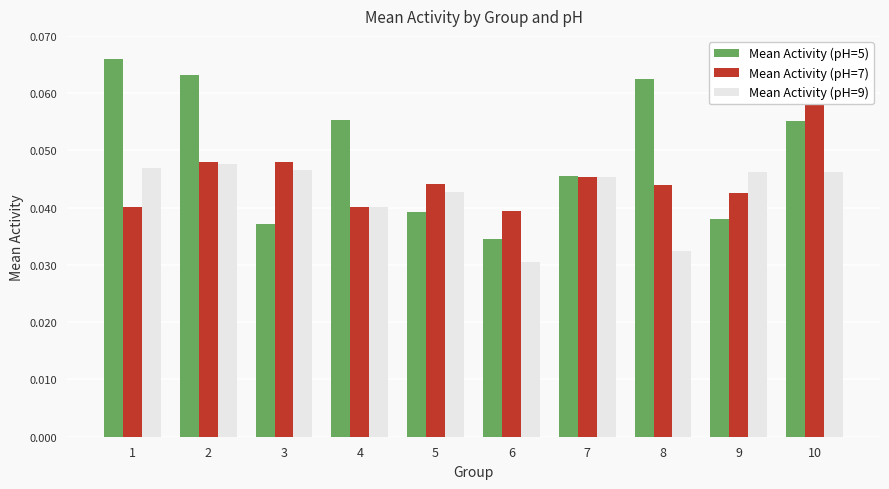

What are all the series names shown in the legend?

Mean Activity (pH=5), Mean Activity (pH=7), Mean Activity (pH=9)